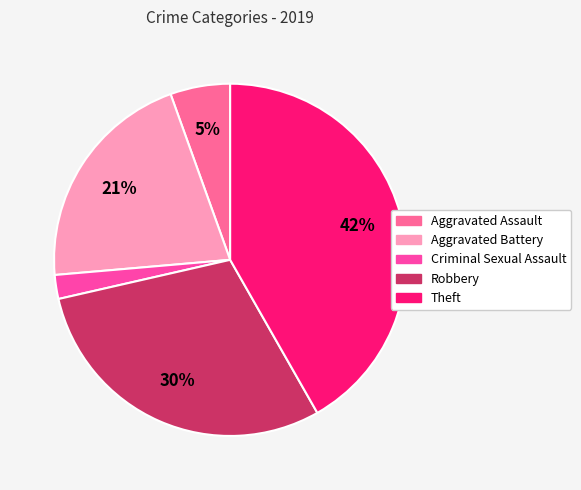

To the nearest percent, what is the difference between the largest and smallest slice percentages?

40%